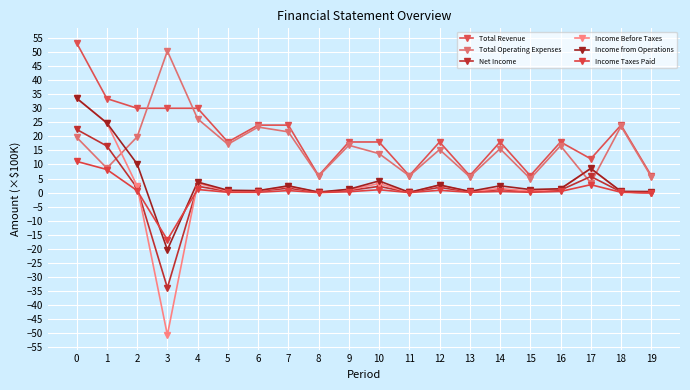

Which series has the widest spread of values?

Income Before Taxes